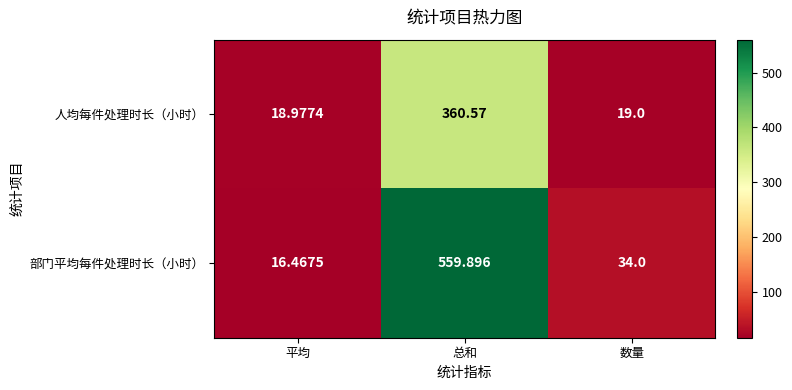

What is the difference between the highest and lowest values at 数量?

15.0